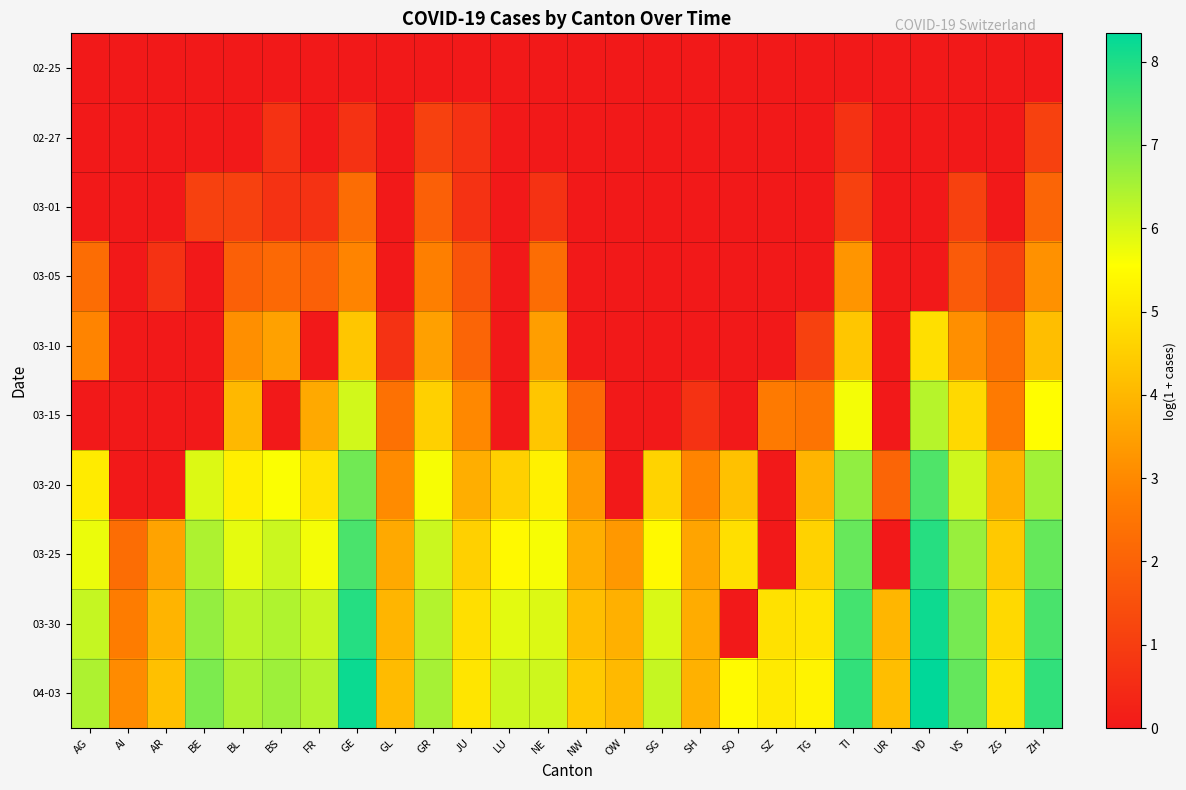

Reading left to right, extract all data points from this chart.

02-25: AG=0.0	AI=0.0	AR=0.0	BE=0.0	BL=0.0	BS=0.0	FR=0.0	GE=0.0	GL=0.0	GR=0.0	JU=0.0	LU=0.0	NE=0.0	NW=0.0	OW=0.0	SG=0.0	SH=0.0	SO=0.0	SZ=0.0	TG=0.0	TI=0.0	UR=0.0	VD=0.0	VS=0.0	ZG=0.0	ZH=0.0
02-27: AG=0.0	AI=0.0	AR=0.0	BE=0.0	BL=0.0	BS=0.7	FR=0.0	GE=0.7	GL=0.0	GR=1.1	JU=0.7	LU=0.0	NE=0.0	NW=0.0	OW=0.0	SG=0.0	SH=0.0	SO=0.0	SZ=0.0	TG=0.0	TI=0.7	UR=0.0	VD=0.0	VS=0.0	ZG=0.0	ZH=1.1
03-01: AG=0.0	AI=0.0	AR=0.0	BE=1.1	BL=1.1	BS=0.7	FR=0.7	GE=2.3	GL=0.0	GR=1.9	JU=0.7	LU=0.0	NE=0.7	NW=0.0	OW=0.0	SG=0.0	SH=0.0	SO=0.0	SZ=0.0	TG=0.0	TI=1.1	UR=0.0	VD=0.0	VS=1.1	ZG=0.0	ZH=2.1
03-05: AG=2.3	AI=0.0	AR=0.7	BE=0.0	BL=1.9	BS=2.2	FR=1.9	GE=2.9	GL=0.0	GR=2.8	JU=1.6	LU=0.0	NE=2.3	NW=0.0	OW=0.0	SG=0.0	SH=0.0	SO=0.0	SZ=0.0	TG=0.0	TI=3.3	UR=0.0	VD=0.0	VS=1.8	ZG=1.1	ZH=3.2
03-10: AG=2.9	AI=0.0	AR=0.0	BE=0.0	BL=3.1	BS=3.5	FR=0.0	GE=4.3	GL=0.7	GR=3.5	JU=2.1	LU=0.0	NE=3.5	NW=0.0	OW=0.0	SG=0.0	SH=0.0	SO=0.0	SZ=0.0	TG=1.1	TI=4.3	UR=0.0	VD=4.9	VS=3.1	ZG=2.4	ZH=4.1
03-15: AG=0.0	AI=0.0	AR=0.0	BE=0.0	BL=4.0	BS=0.0	FR=3.7	GE=6.0	GL=2.4	GR=4.5	JU=3.0	LU=0.0	NE=4.3	NW=2.2	OW=0.0	SG=0.0	SH=0.7	SO=0.0	SZ=2.6	TG=2.5	TI=5.7	UR=0.0	VD=6.3	VS=4.8	ZG=2.6	ZH=5.5
03-20: AG=5.1	AI=0.0	AR=0.0	BE=5.9	BL=5.2	BS=5.6	FR=5.0	GE=7.1	GL=3.0	GR=5.6	JU=3.8	LU=4.5	NE=5.2	NW=3.4	OW=0.0	SG=4.6	SH=2.9	SO=4.2	SZ=0.0	TG=3.9	TI=6.7	UR=2.1	VD=7.5	VS=6.1	ZG=3.9	ZH=6.6
03-25: AG=5.8	AI=2.3	AR=3.6	BE=6.4	BL=5.8	BS=6.1	FR=5.7	GE=7.5	GL=3.7	GR=6.1	JU=4.5	LU=5.4	NE=5.6	NW=3.8	OW=3.3	SG=5.4	SH=3.6	SO=4.9	SZ=0.0	TG=4.6	TI=7.2	UR=0.0	VD=7.9	VS=6.7	ZG=4.4	ZH=7.2
03-30: AG=6.2	AI=2.7	AR=3.9	BE=6.7	BL=6.3	BS=6.4	FR=6.2	GE=7.9	GL=4.0	GR=6.4	JU=4.9	LU=5.9	NE=5.9	NW=4.2	OW=3.9	SG=6.0	SH=3.8	SO=0.0	SZ=4.9	TG=5.0	TI=7.6	UR=4.0	VD=8.2	VS=7.0	ZG=4.7	ZH=7.5
04-03: AG=6.4	AI=3.0	AR=4.2	BE=7.0	BL=6.4	BS=6.6	FR=6.4	GE=8.2	GL=4.1	GR=6.5	JU=5.0	LU=6.1	NE=6.1	NW=4.4	OW=4.0	SG=6.2	SH=3.9	SO=5.5	SZ=5.1	TG=5.3	TI=7.8	UR=4.1	VD=8.3	VS=7.2	ZG=4.9	ZH=7.8